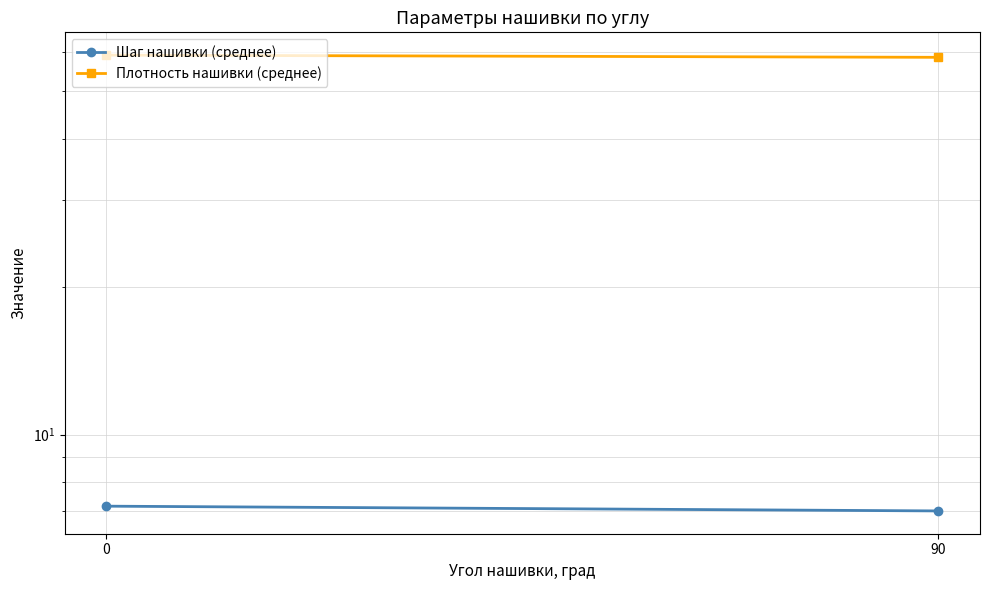

What is the sum of all Плотность нашивки (среднее) values?

117.6